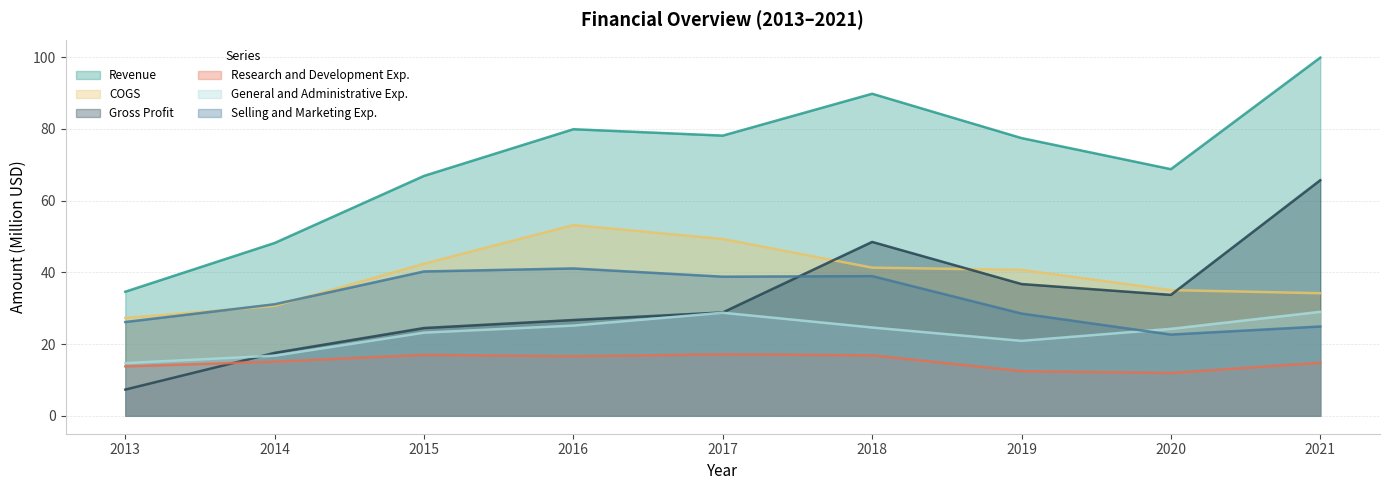

What is the value of the COGS point at the 9th from the left?

34.2